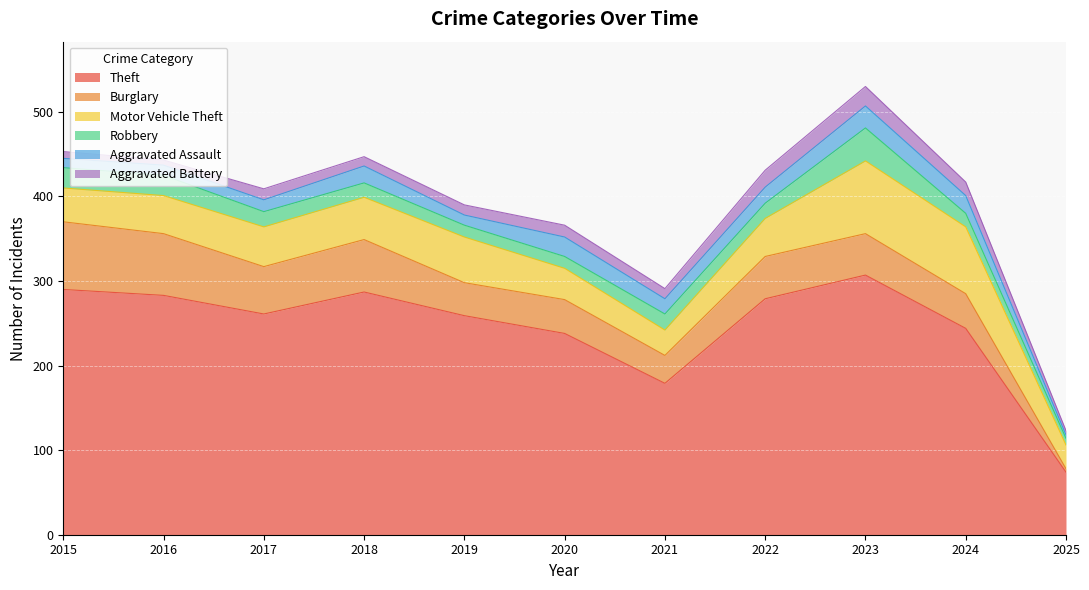

What is the value of the Aggravated Assault point at the 4th from the left?

20